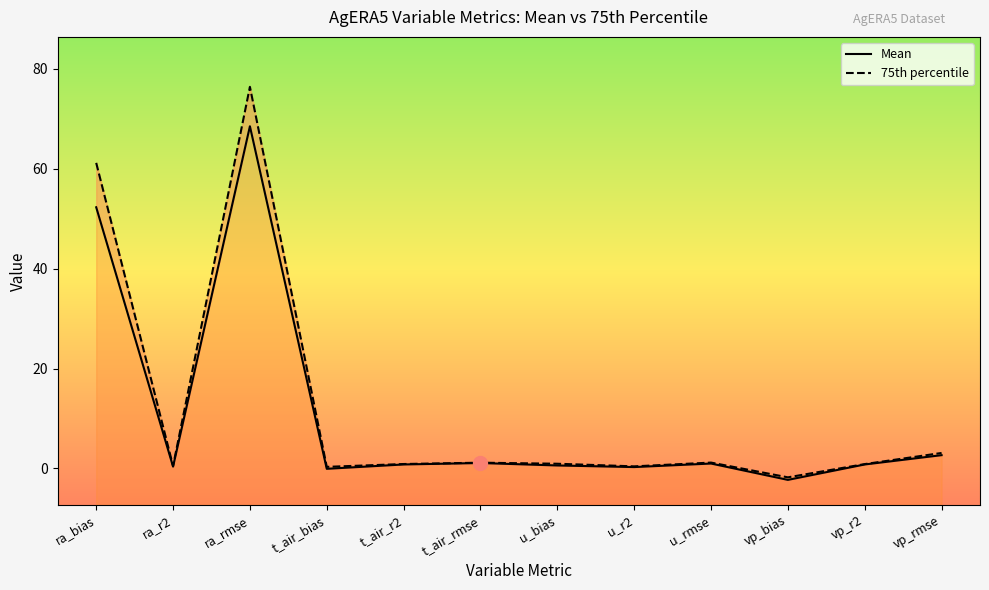

True or false: 75th percentile and Mean cross at least once.

False